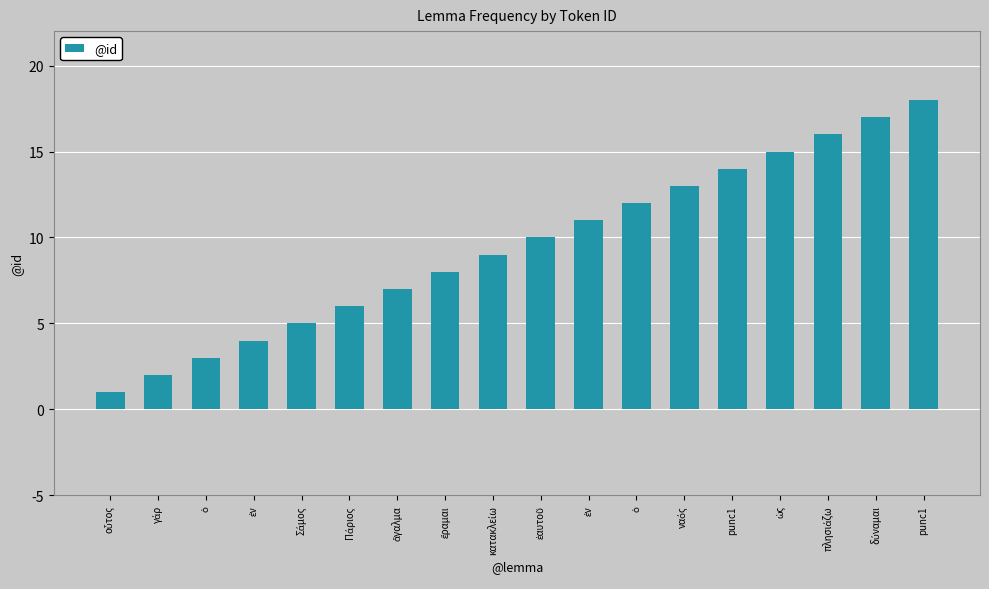

What is the change in value from γάρ to Σάμος?

+3